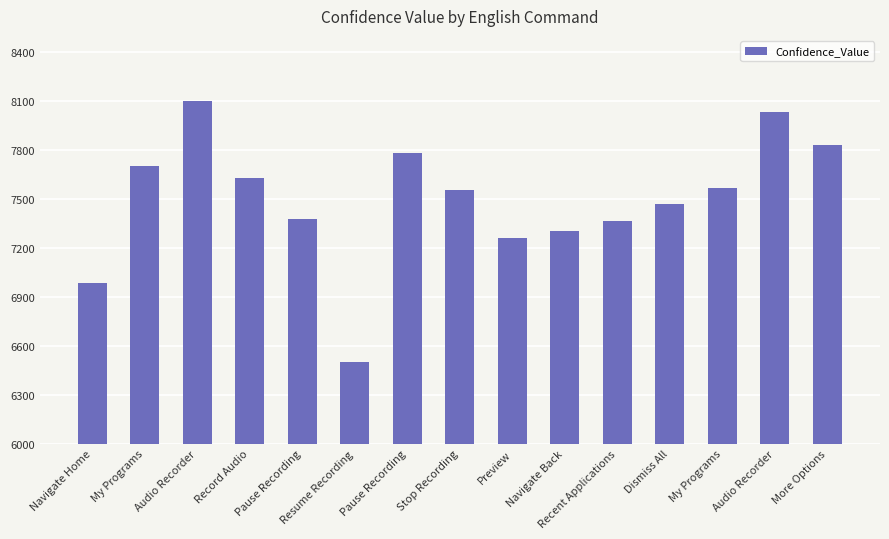

What is the sum of the values at Stop Recording and Pause Recording?

14934